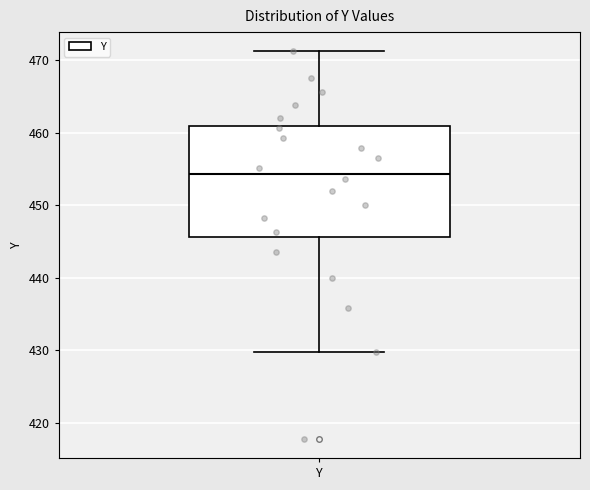

Where does the lower whisker of the box for Y end on the y-axis? The values are not printed on the chart, so give them approximately, as read against the axis.

430